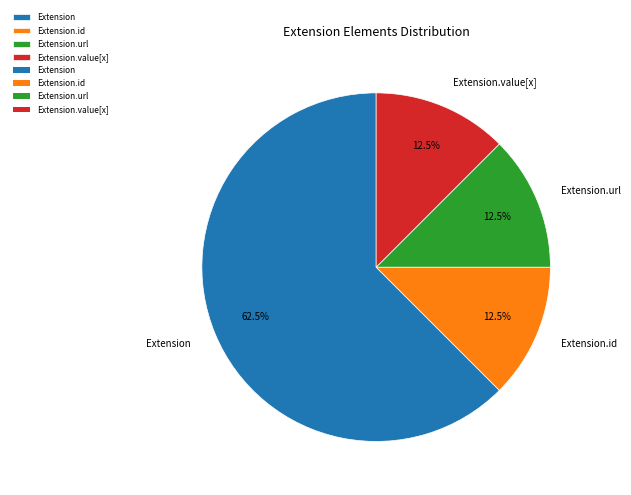

How many slices are in this pie chart?

4